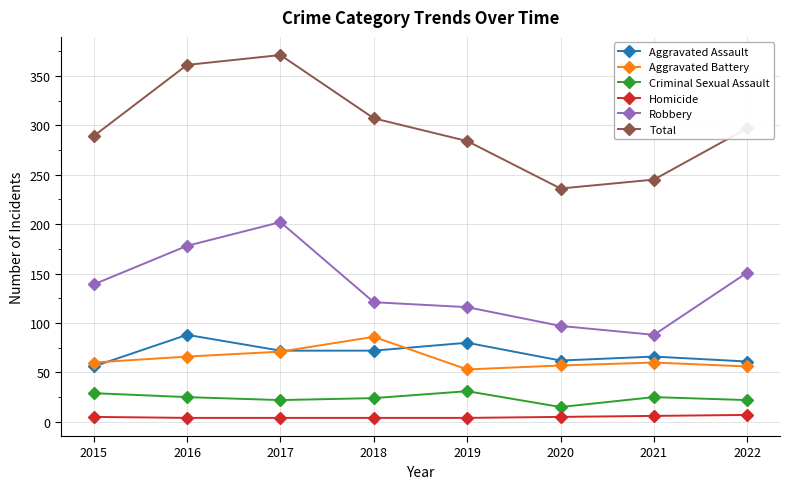

Does the chart have visible grid lines?

Yes